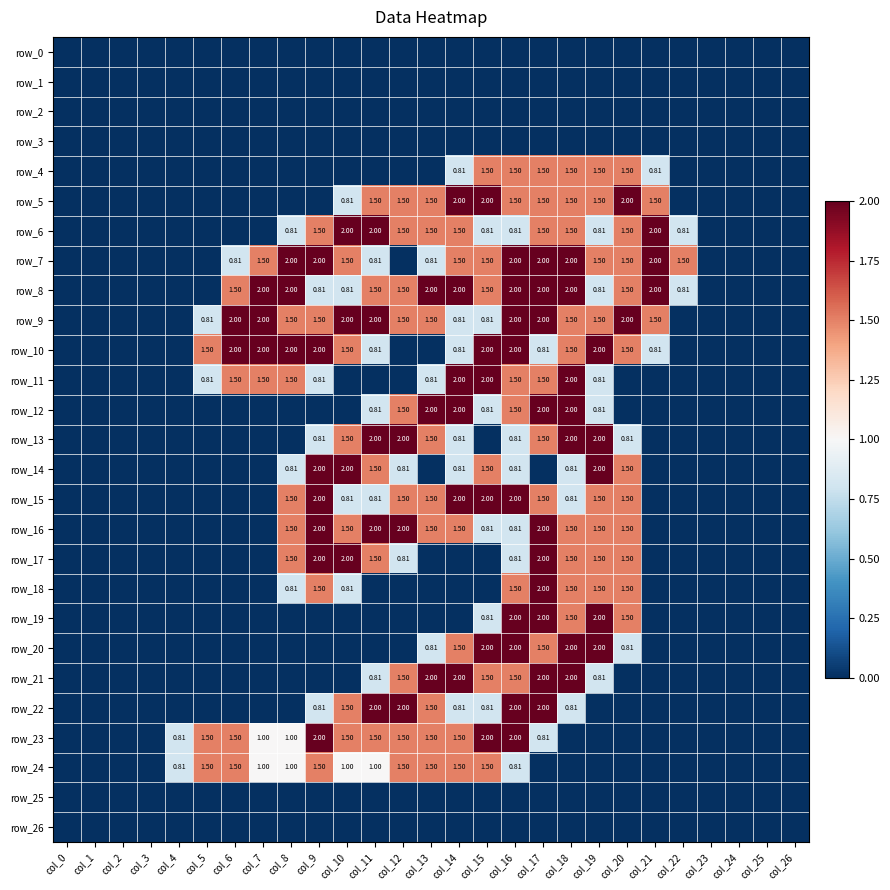

How many categories are shown in the chart?

27